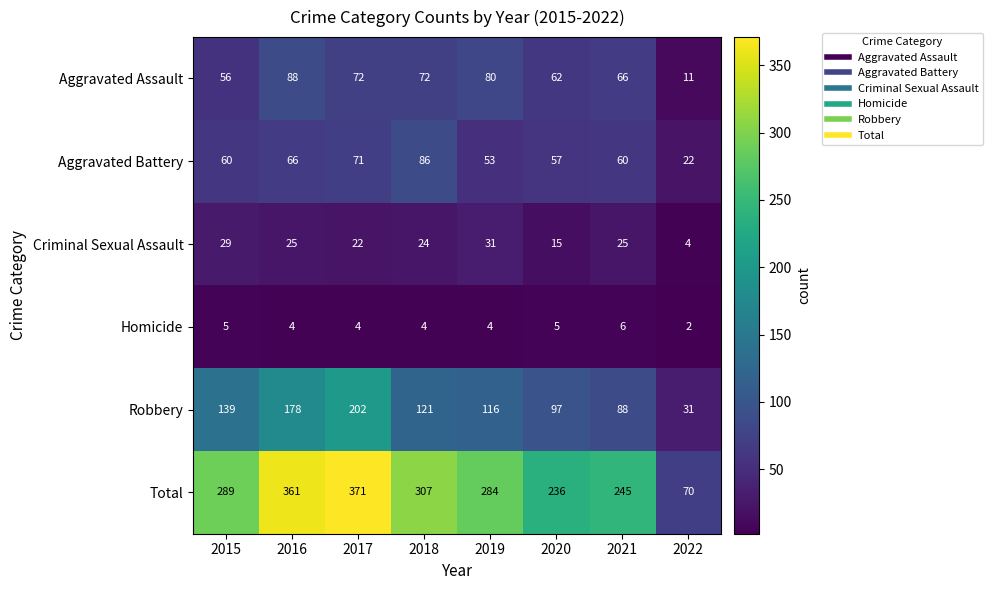

Where is Criminal Sexual Assault nearest to the value 17?

2020